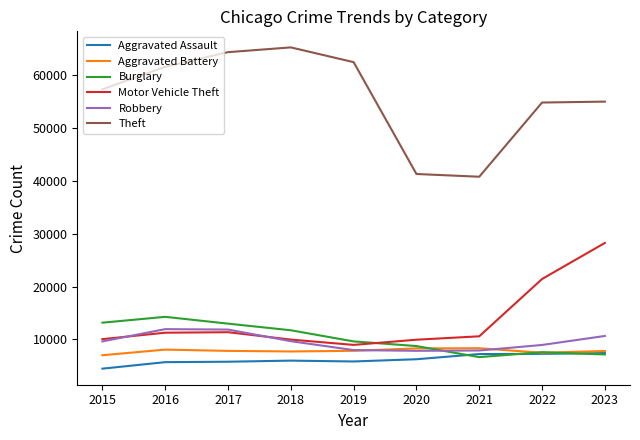

What is the difference between the Burglary values at 2021 and 2015?

6522